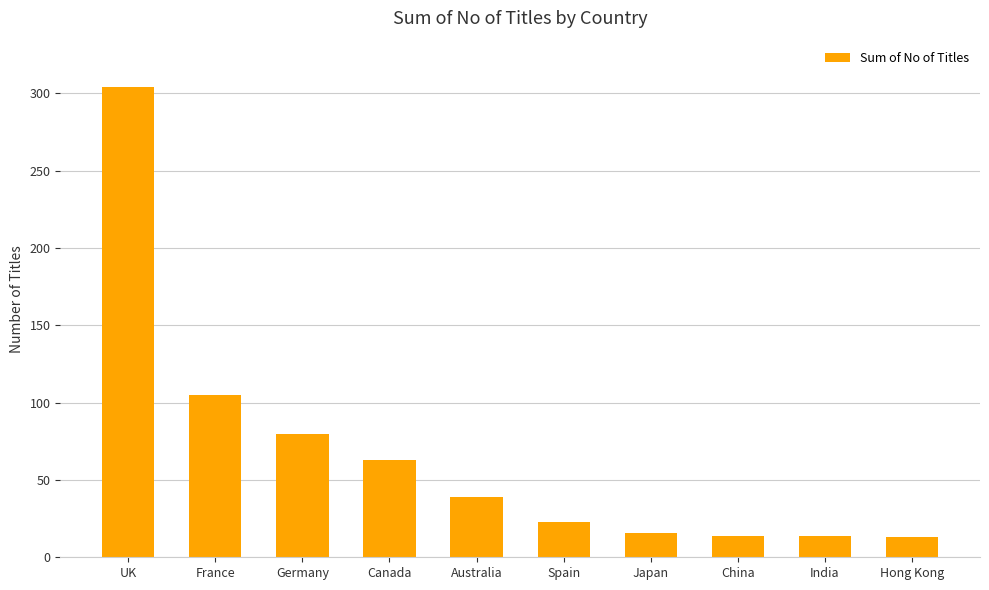

What is the minimum value shown in the chart?

13